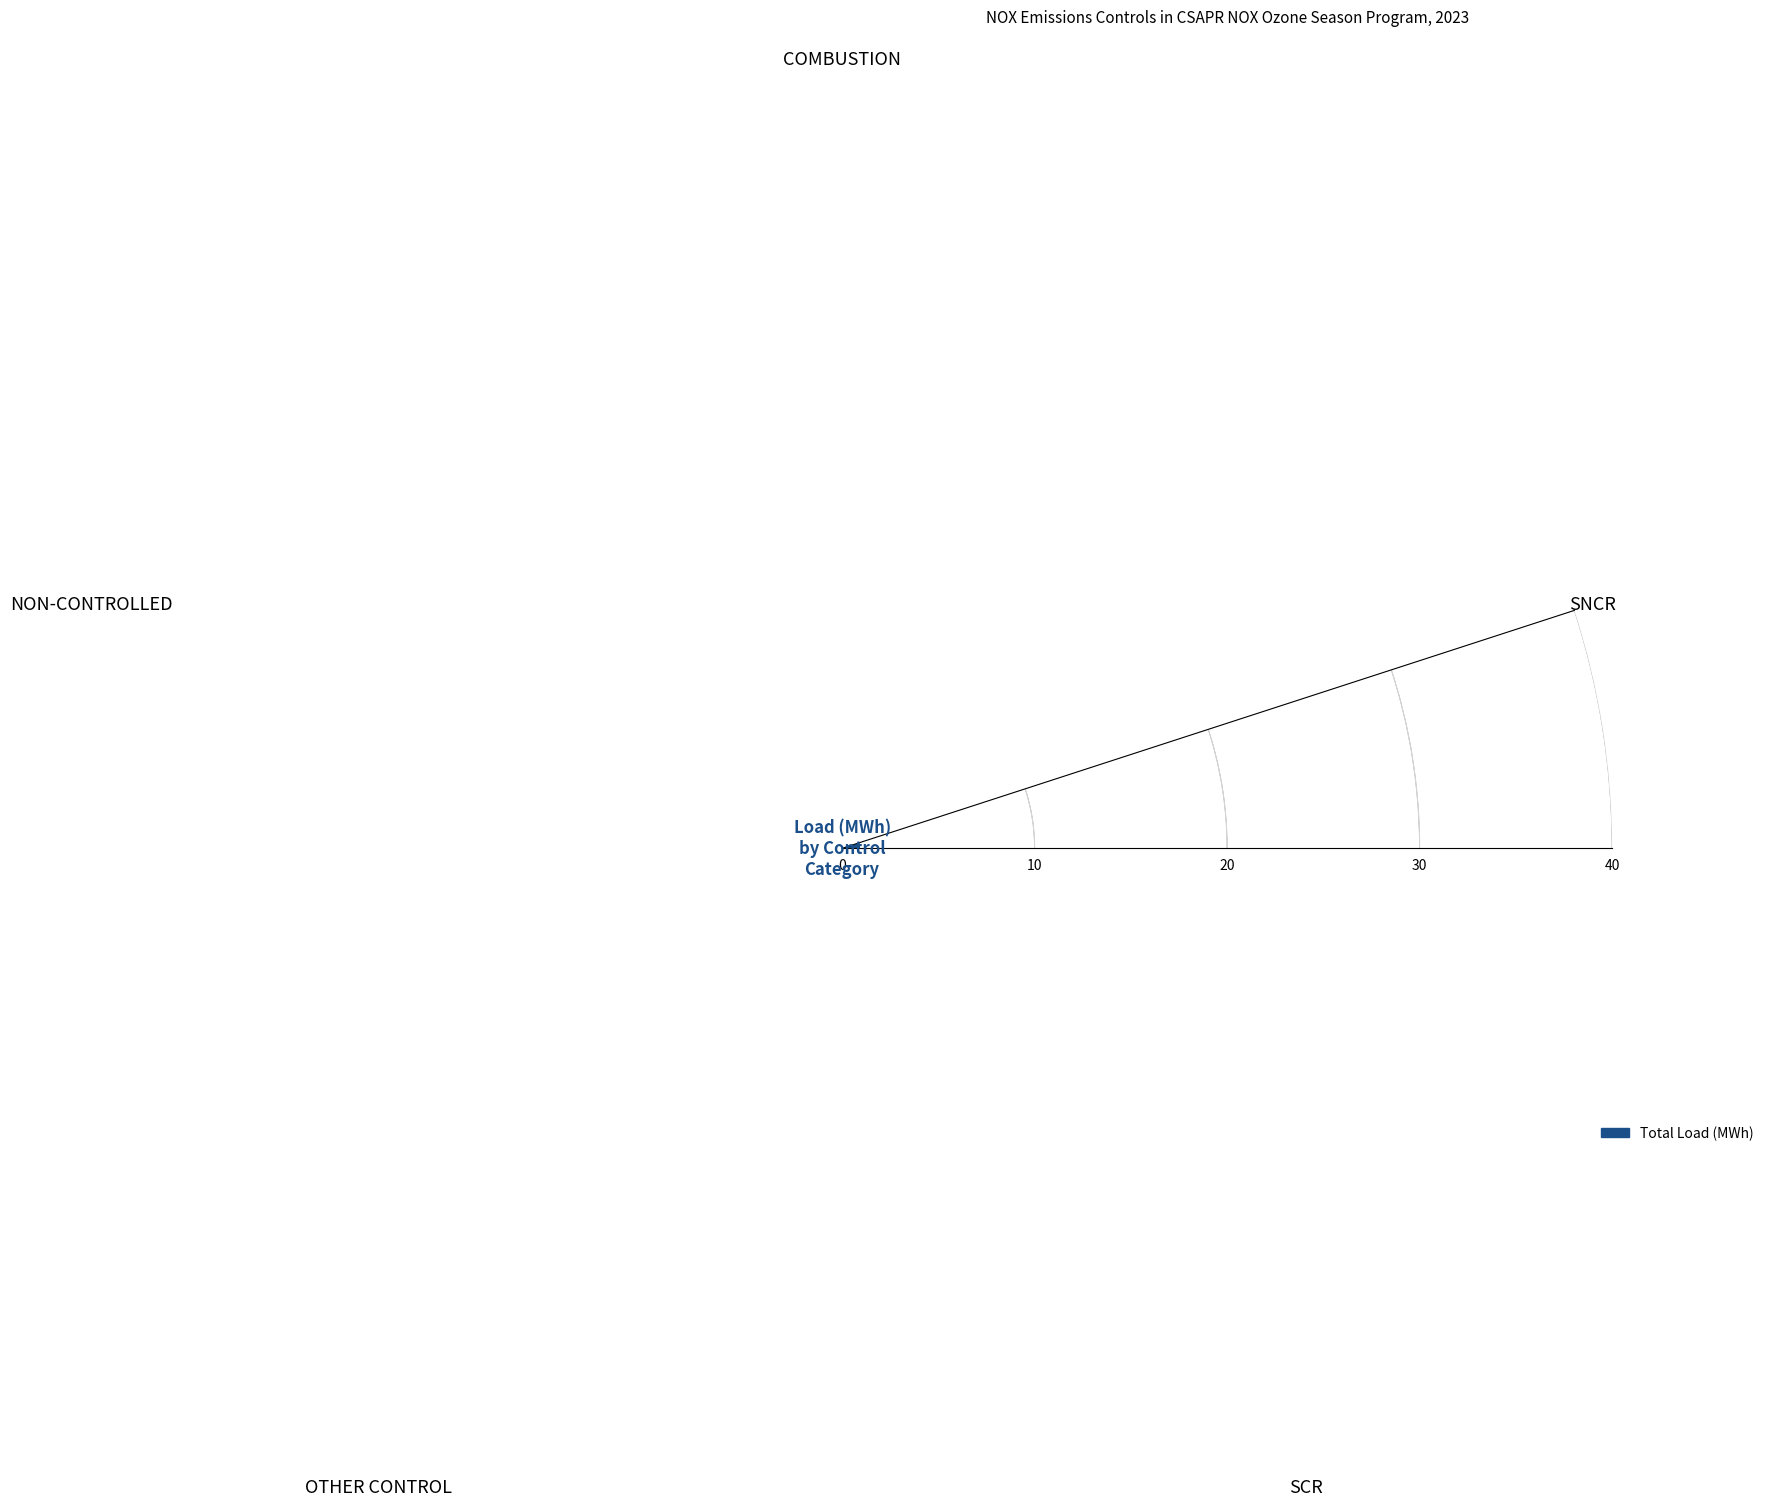

Where does the data first go above 1?

COMBUSTION